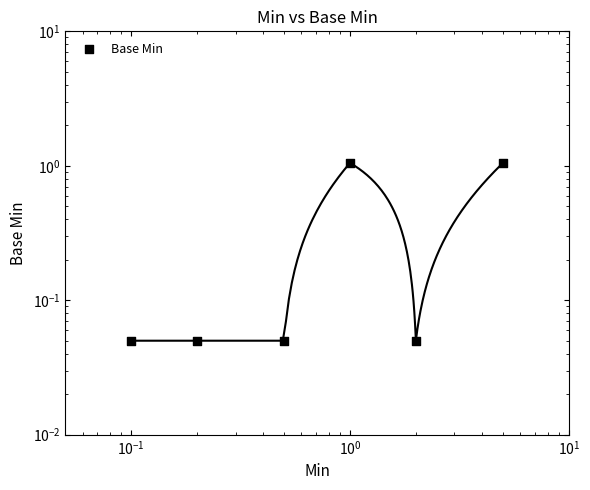

What is the change in value from $\mathdefault{10^{-3}}$ to $\mathdefault{10^{0}}$?

+1.0